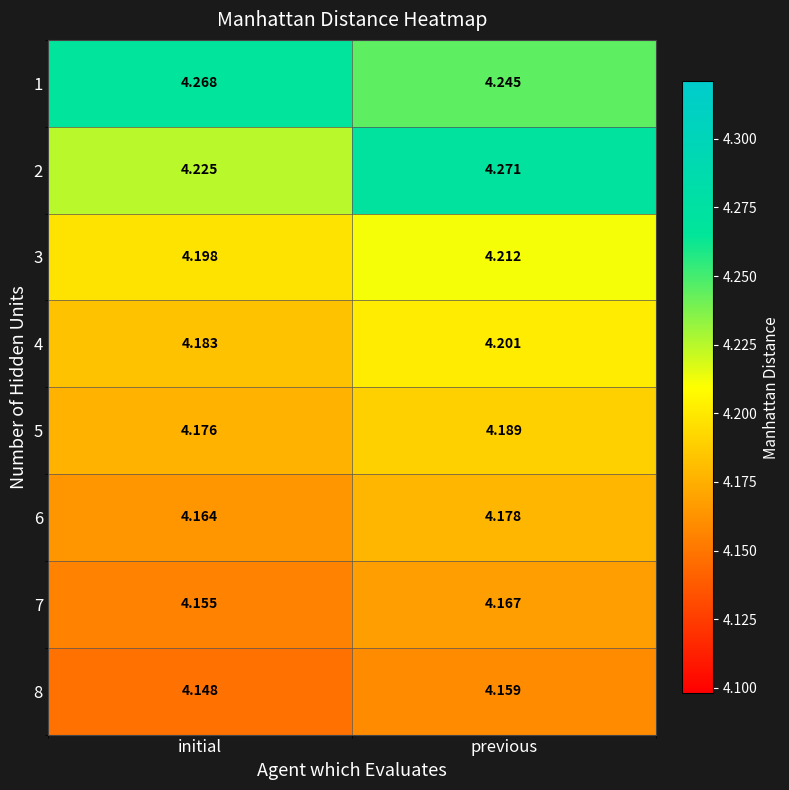

Is the value of 5 at previous greater than the value of 4 at initial?

Yes